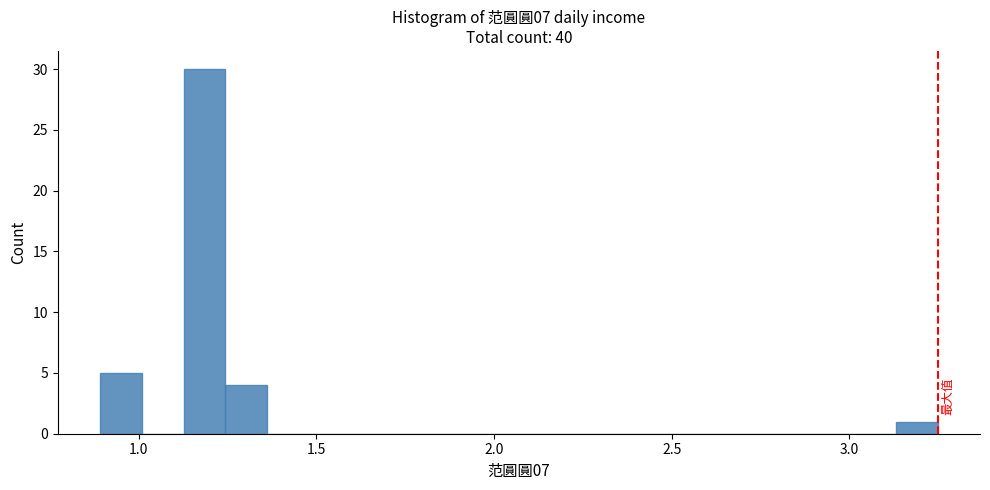

Read against the x-axis, roughly where is the centre of the tallest bar?

1.20